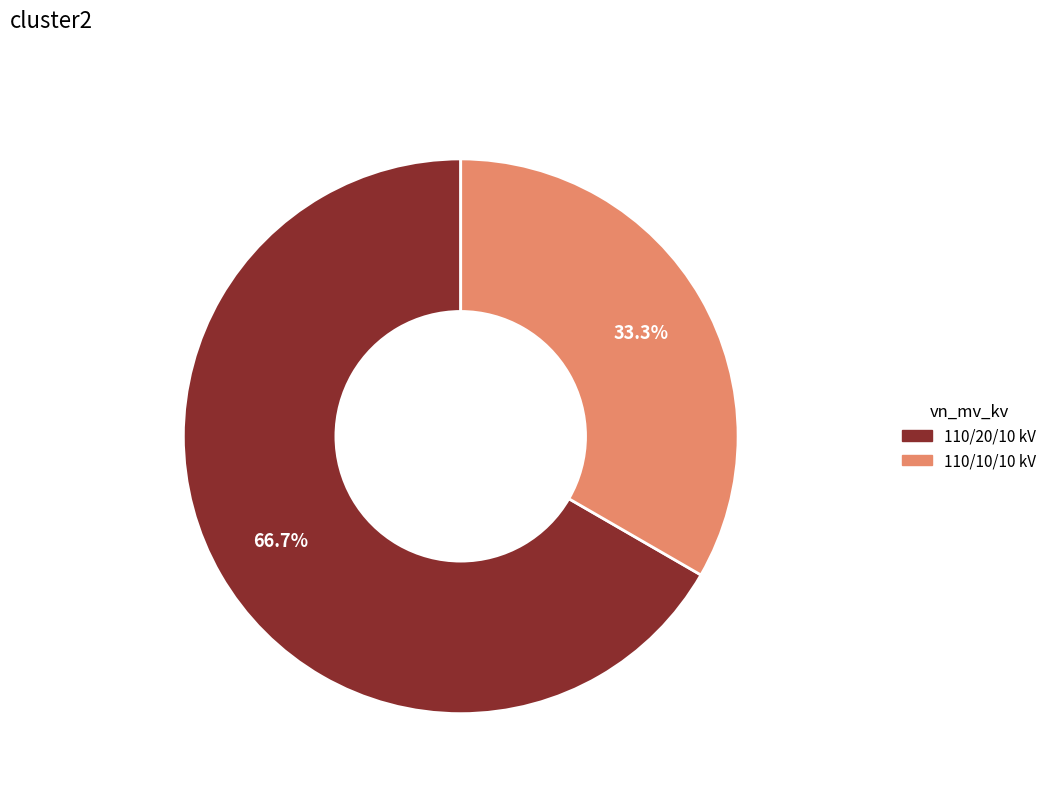

Is there any slice that represents more than half of the pie?

Yes